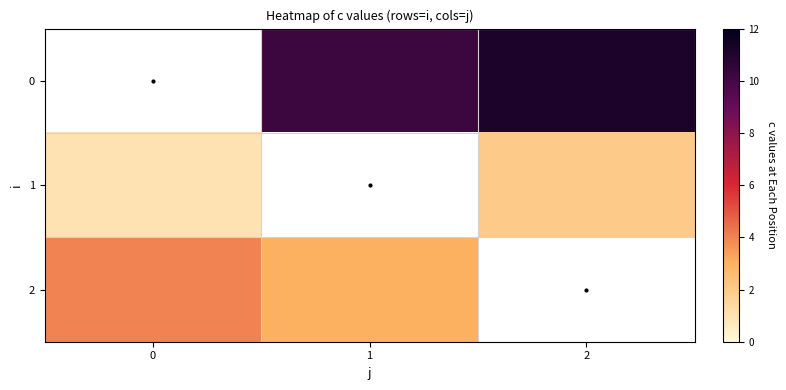

Between 0 and 2, which series saw the biggest shift?

1